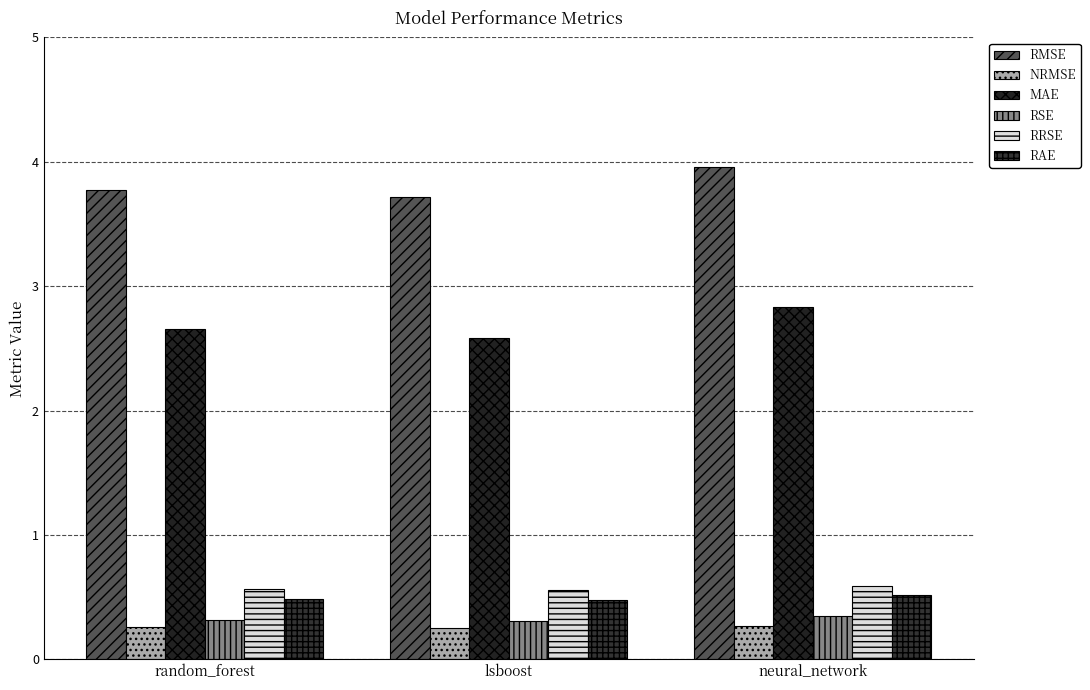

The value of RRSE at lsboost is 0.6. True or false?

True